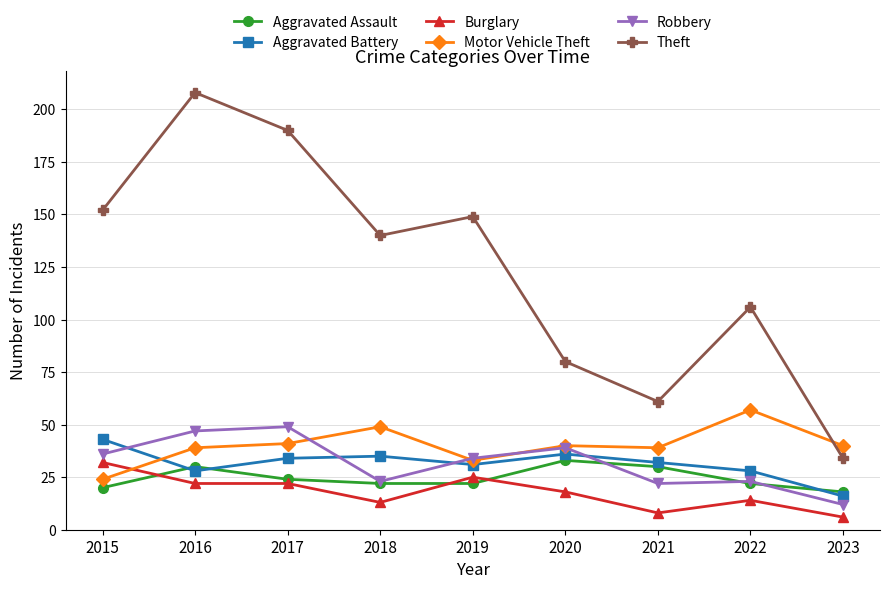

Is it true that Aggravated Assault equals 8 at 2015?

False